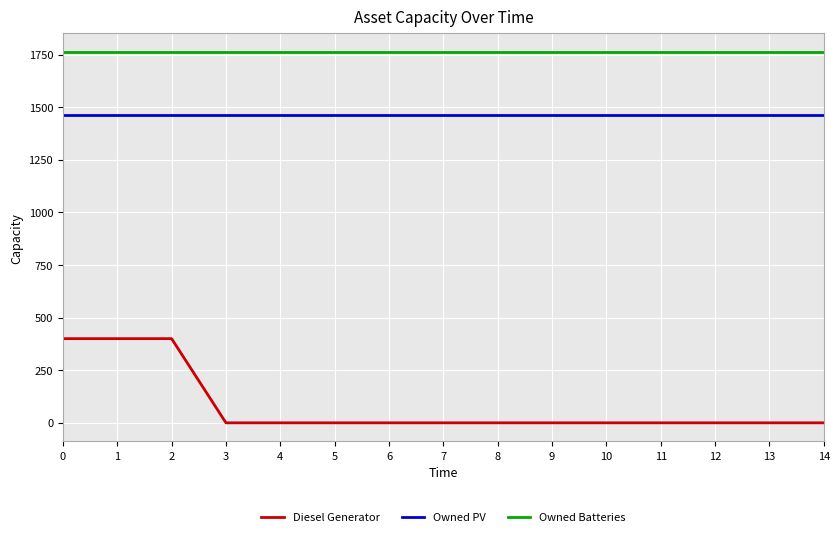

True or false: Diesel Generator and Owned Batteries cross at least once.

False